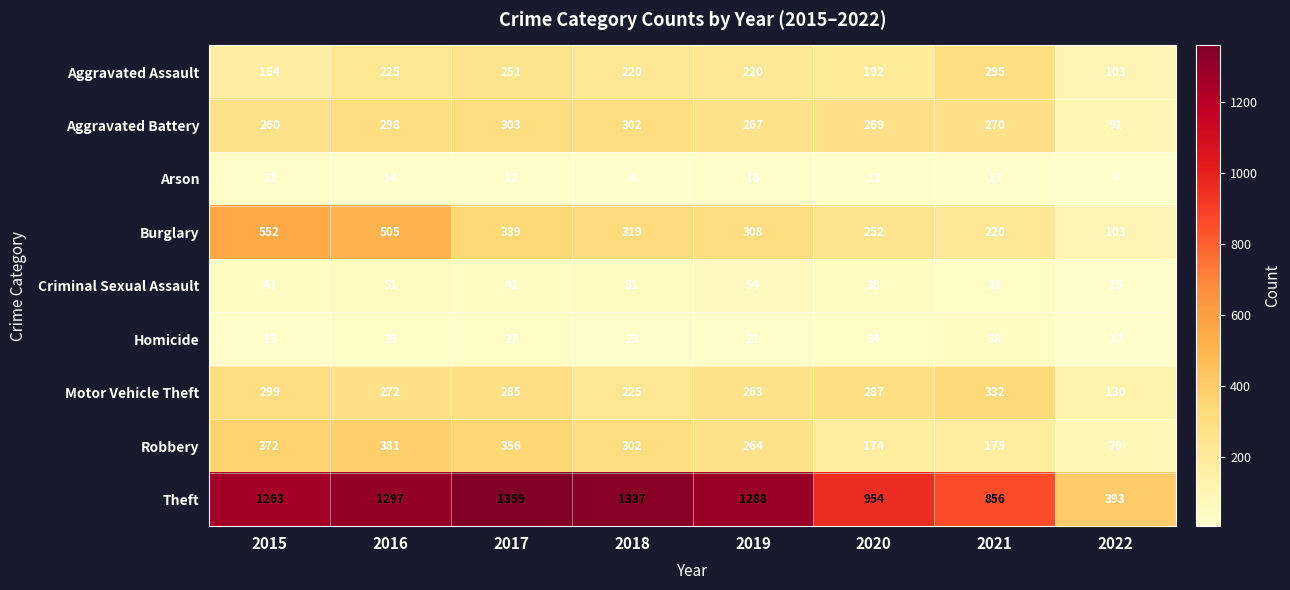

What is the difference between the highest and lowest values at 2019?

1272